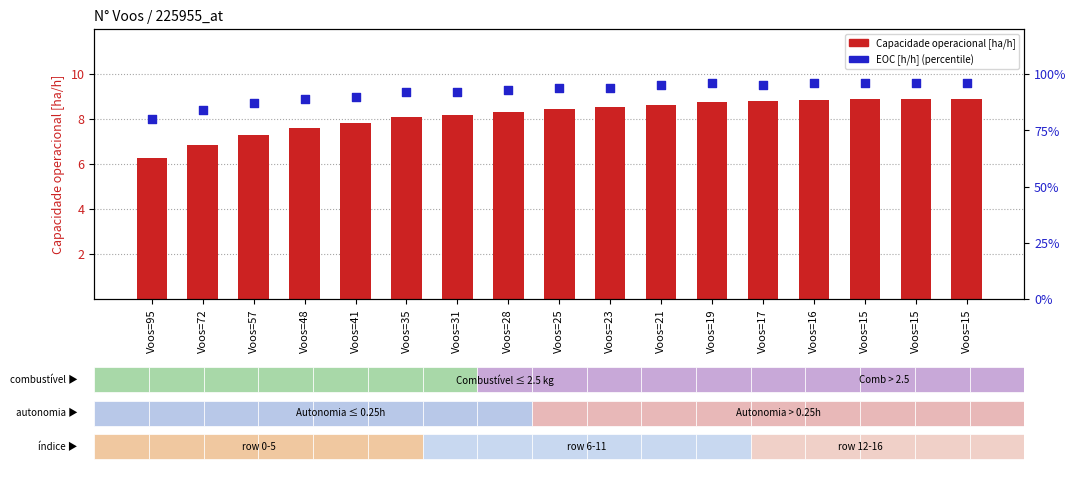

Which series has the widest spread of Y values?

EOC [h/h] %